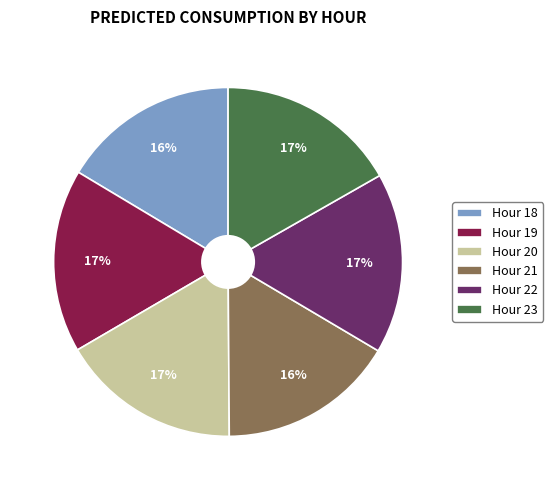

What is the ratio of the value at Hour 22 to the value at Hour 19?

1.0